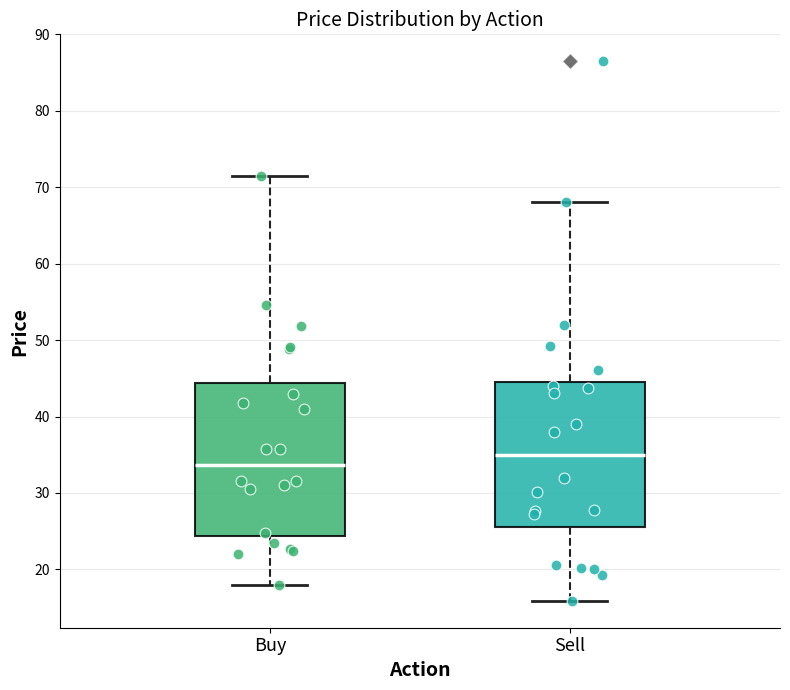

Reading left to right, read every box against the y-axis: the position of its median line, the range the box covers, and the ends of its whiskers. The values are not printed on the chart, so give them approximately, as read against the axis.

Buy: median 34, box 24 to 44, whiskers 18 to 71
Sell: median 35, box 26 to 45, whiskers 16 to 68